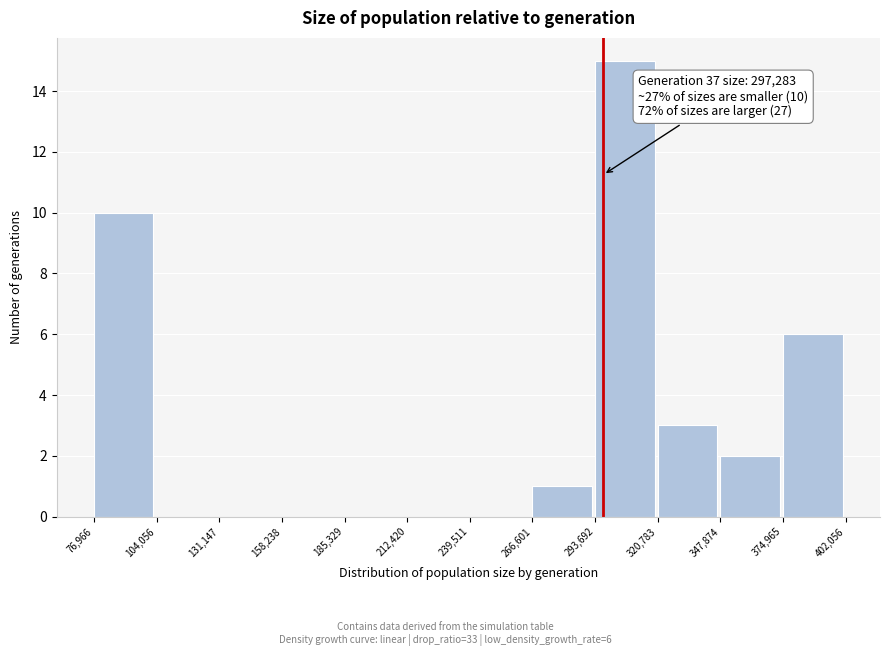

Which range on the x-axis has the tallest bar?

293,692 to 320,783